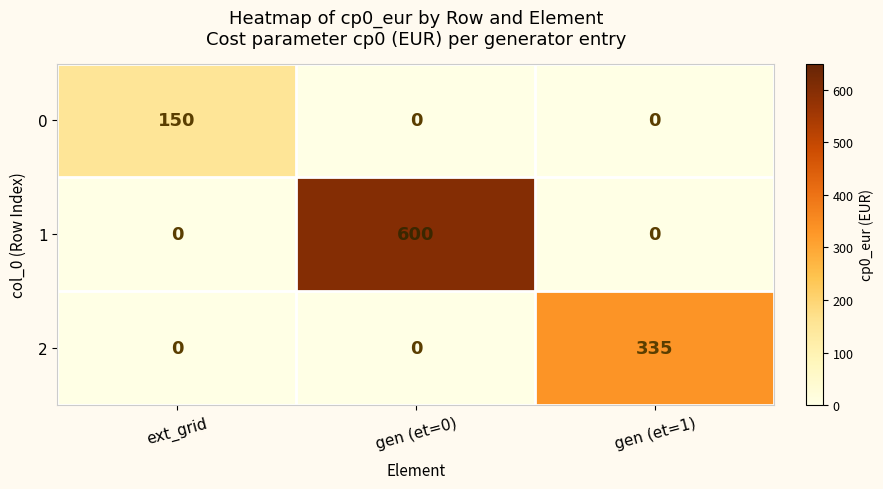

Reading right to left, list all the values displayed in this chart.

0: 0	0	150
1: 0	600	0
2: 335	0	0